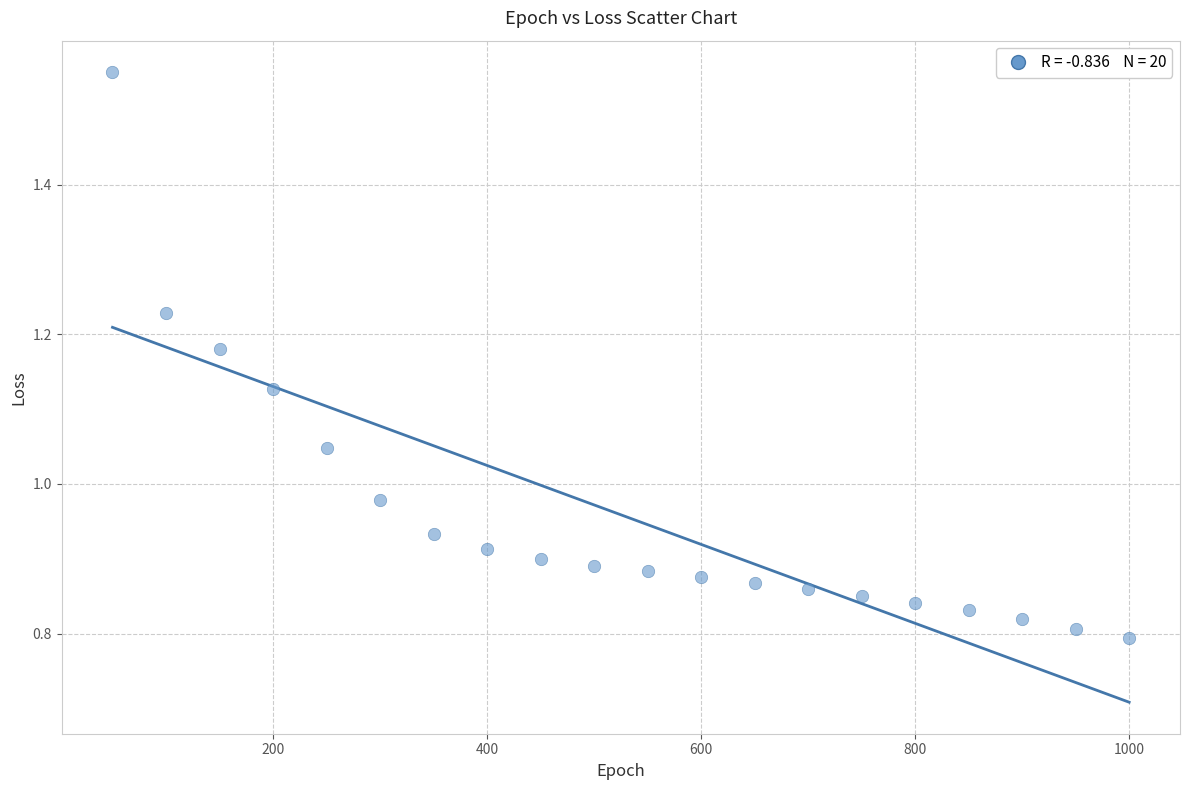

What is the range of X values (max minus min)?

950.0